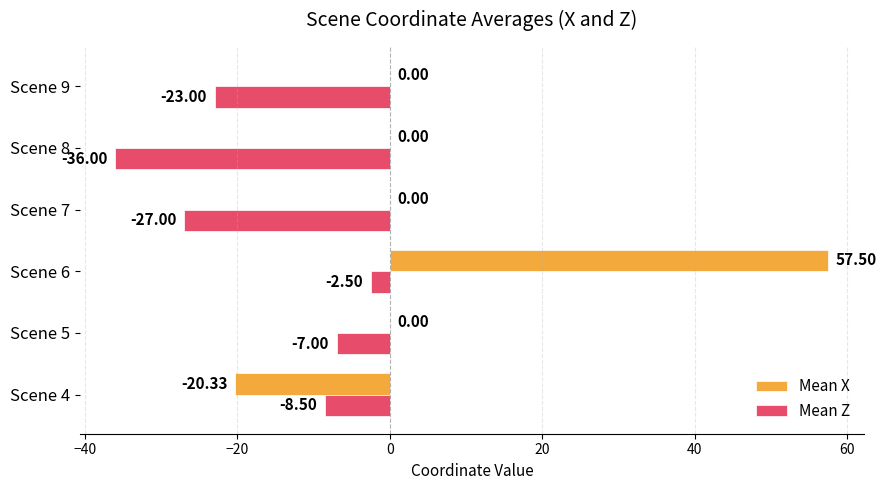

How many distinct data groups are displayed?

2